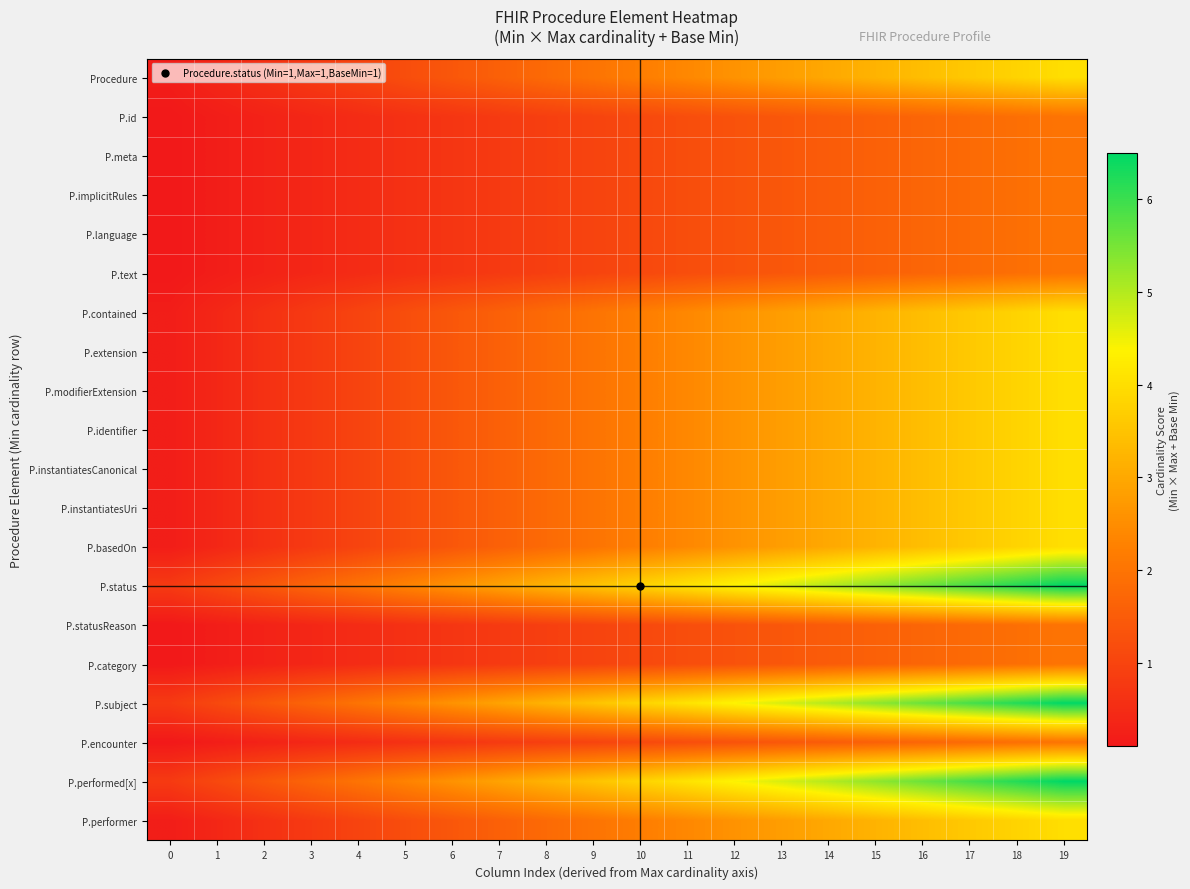

Rank the series at 16 from highest to lowest value.

P.status, P.subject, P.performed[x], Procedure, P.contained, P.extension, P.modifierExtension, P.identifier, P.instantiatesCanonical, P.instantiatesUri, P.basedOn, P.performer, P.id, P.meta, P.implicitRules, P.language, P.text, P.statusReason, P.category, P.encounter